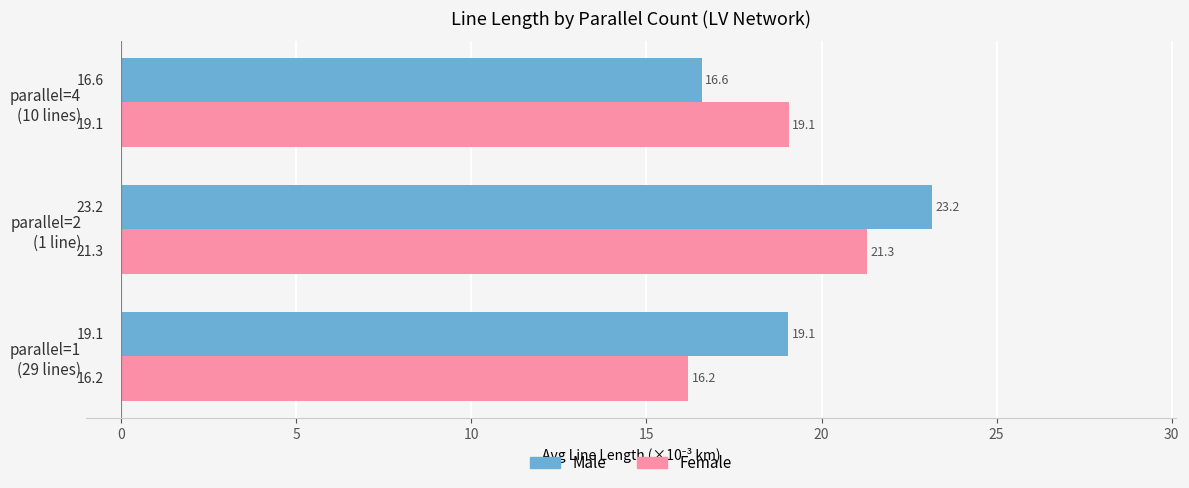

What is the greatest value displayed?

23.2